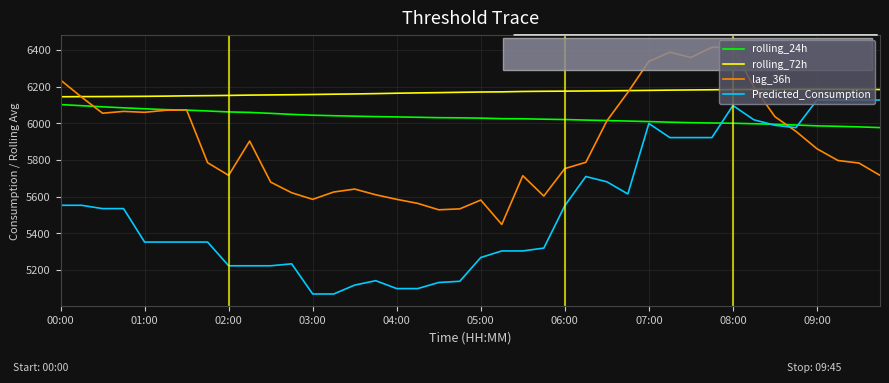

Which series has the widest spread of values?

Predicted_Consumption